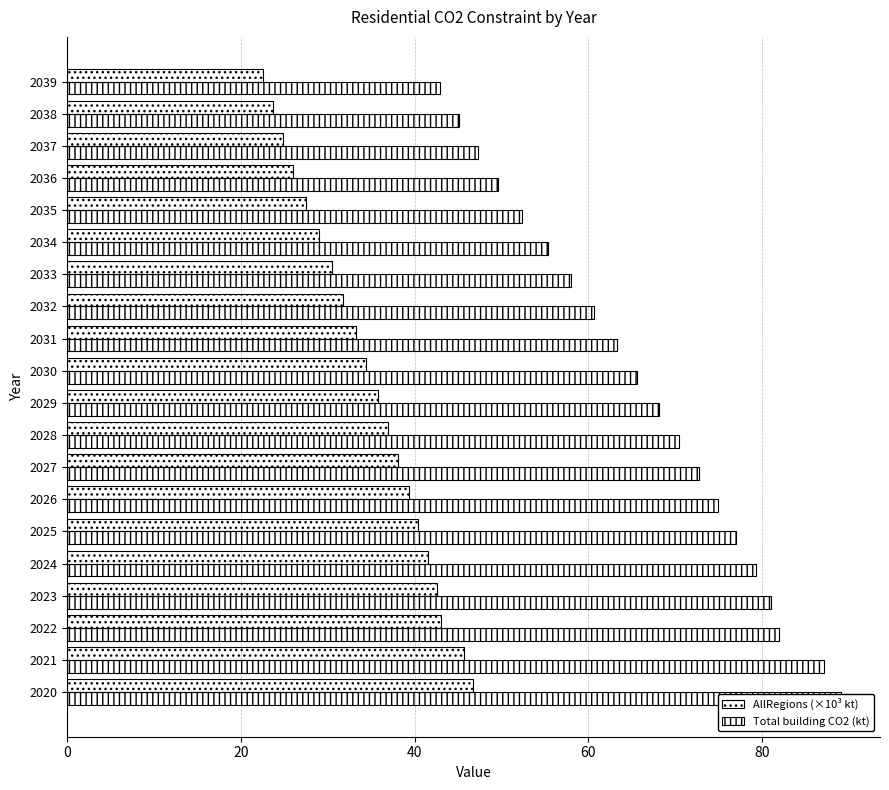

Between 2028 and 2026, which is larger?

2026